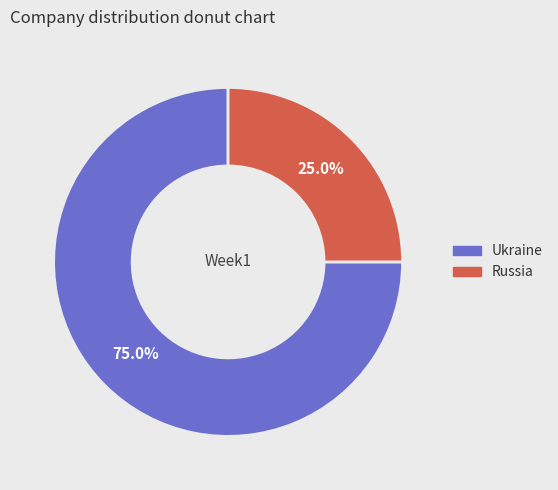

Count the number of slices in the pie.

2